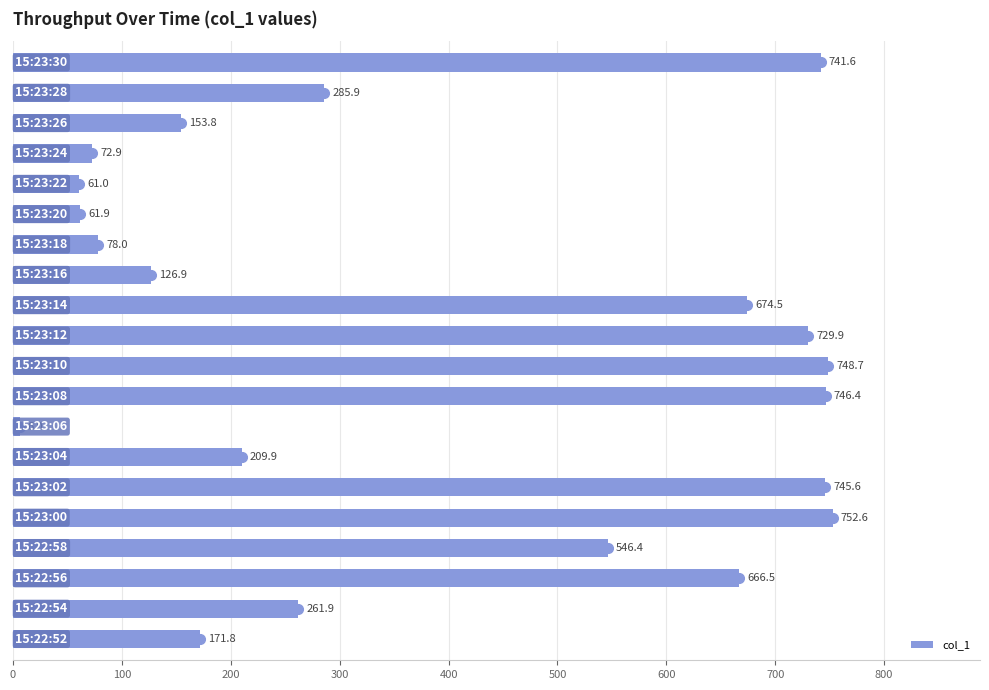

What is the sum of all values?

7842.2